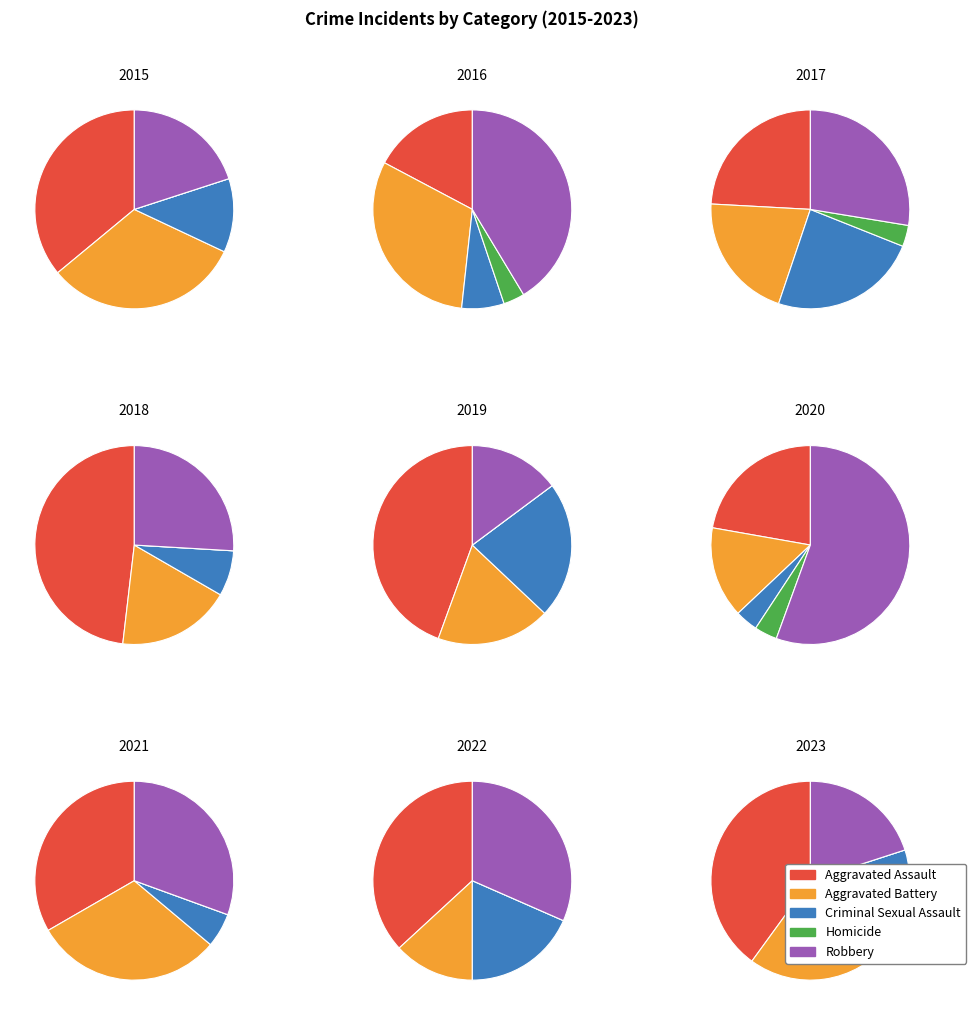

Between 2018 and 2023, which series saw the biggest shift?

Aggravated Battery